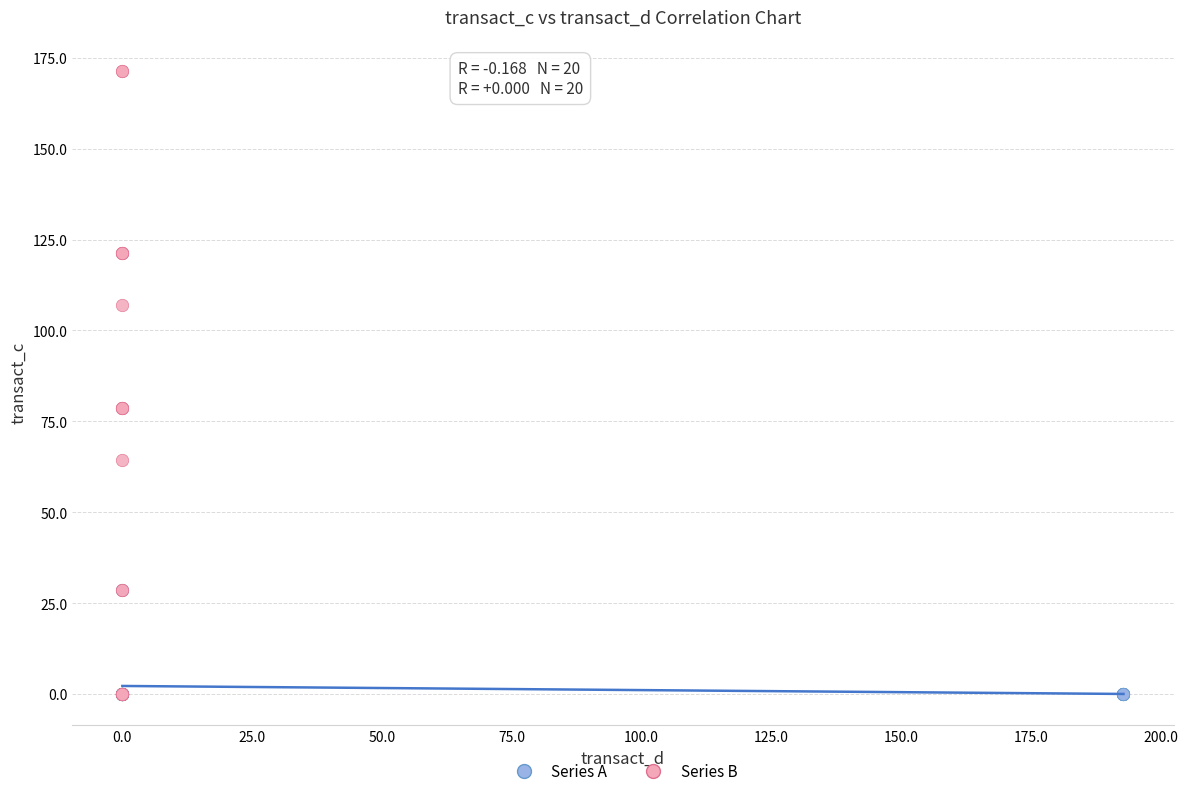

Which series contains the highest Y value?

Series B